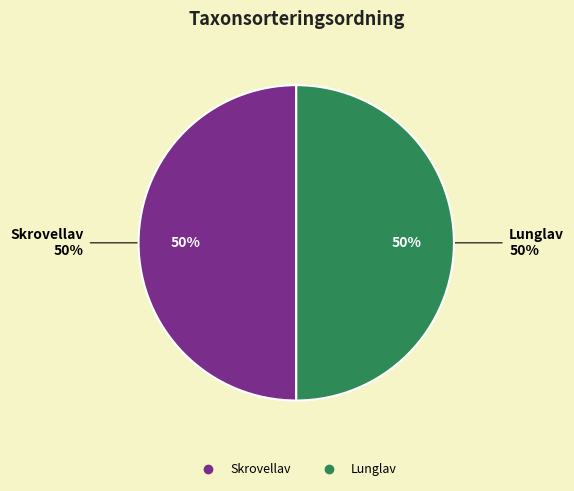

Combined, what portion of the pie is Skrovellav and Lunglav?

100.0%